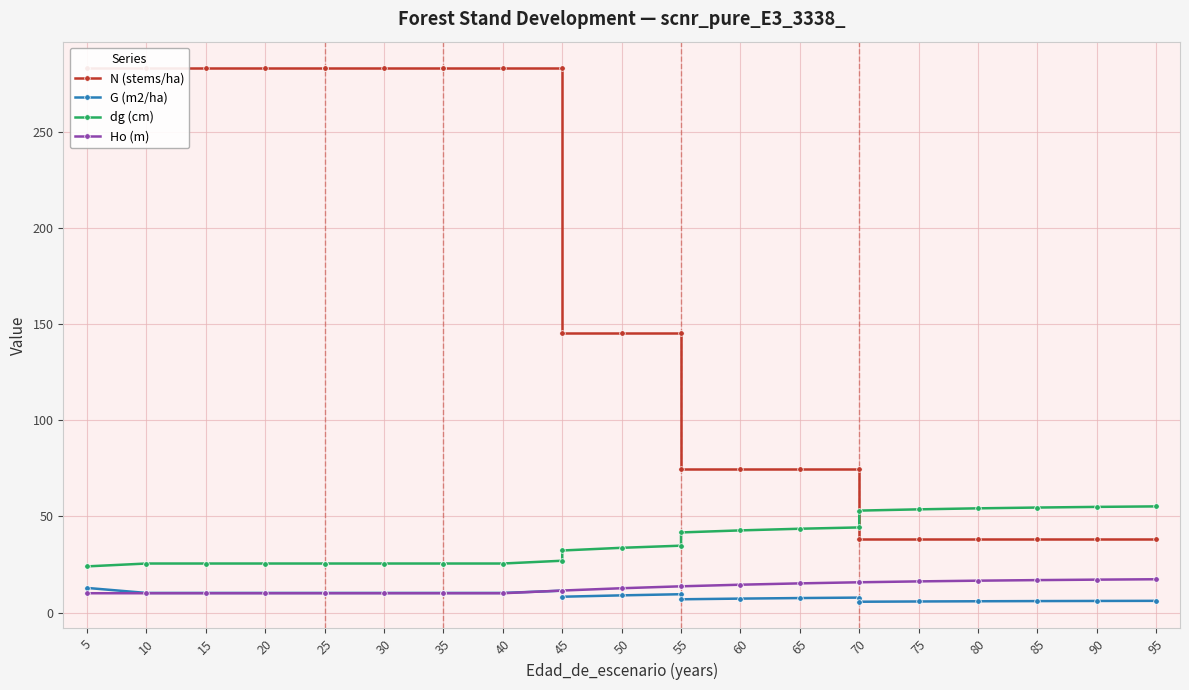

What is the spread (max minus min) of values at 25?

272.9